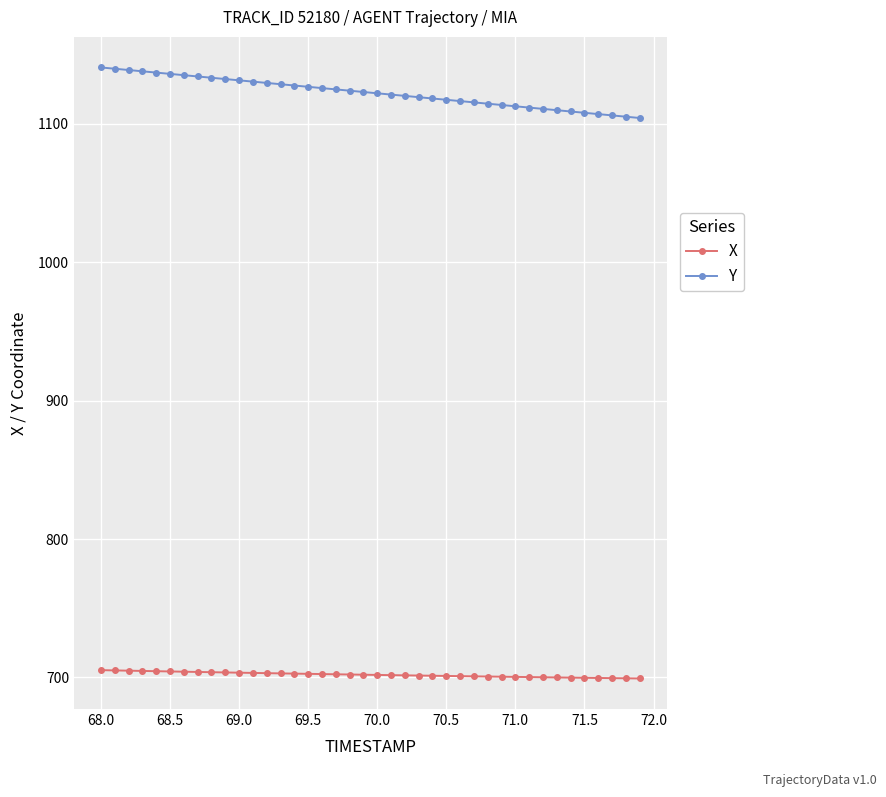

How many data points does each series have?

40